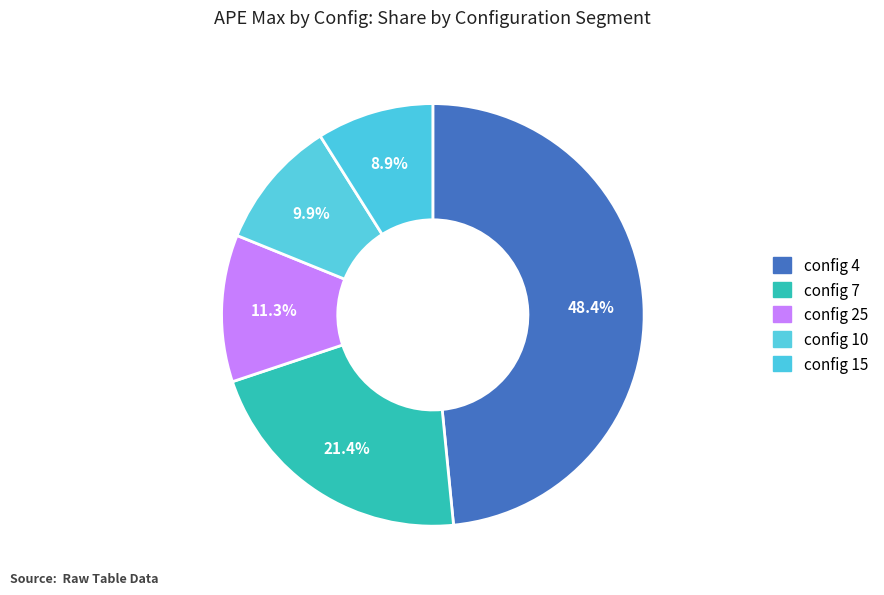

What percentage is NOT represented by config 15?

91.1%